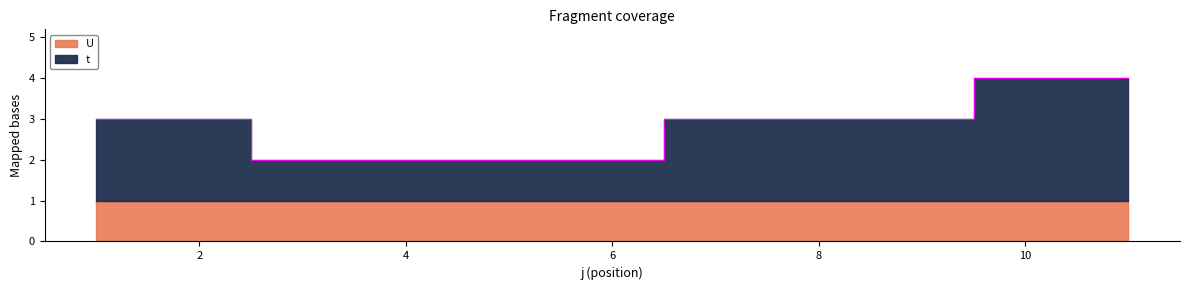

Reading left to right, what are all the values shown in this chart?

1=3	2=3	3=2	4=2	5=2	6=2	7=3	8=3	9=3	10=4	11=4